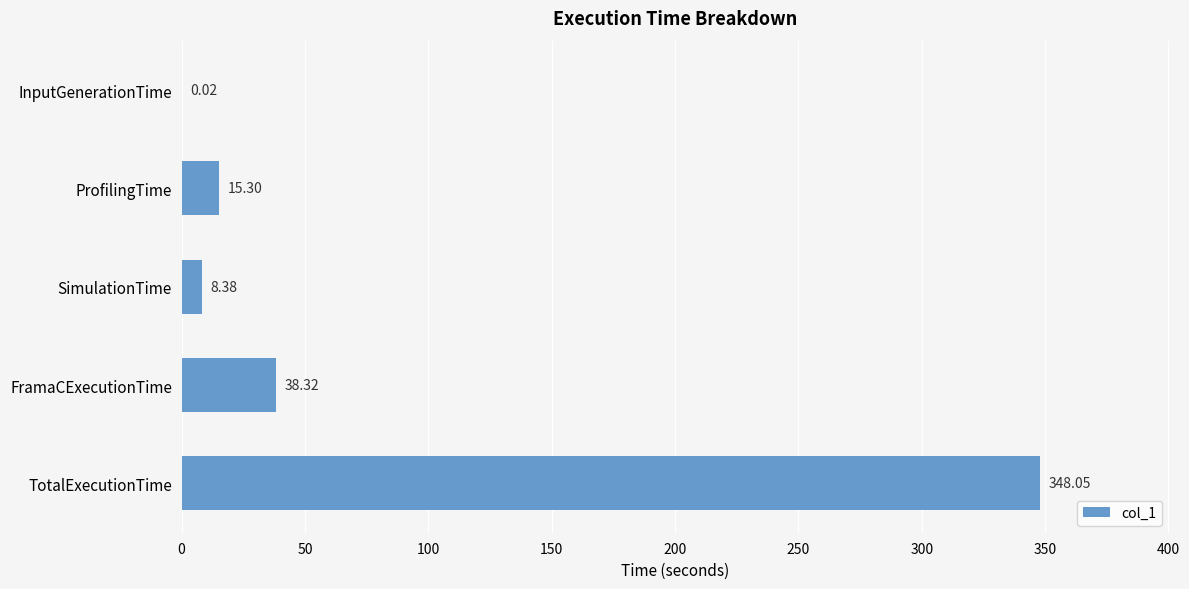

What is the average value?

82.0